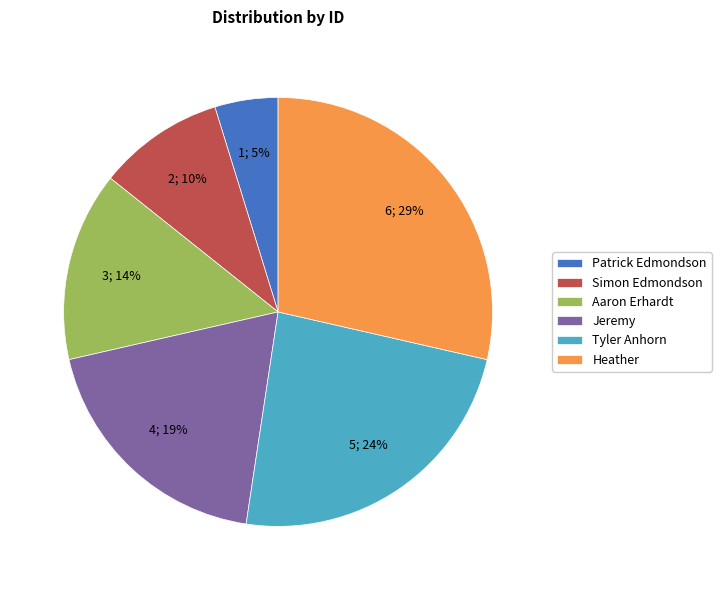

How many segments does this pie chart have?

6